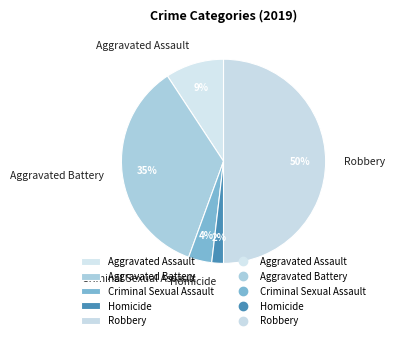

To the nearest percent, what is the difference between the Criminal Sexual Assault and Homicide slice percentages?

2%